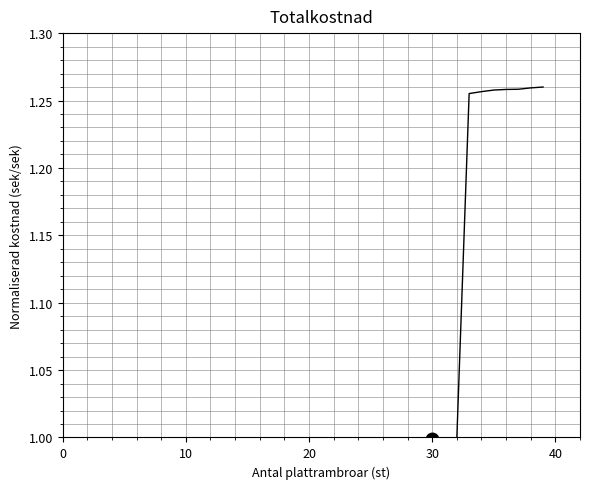

The chart shows a value of 1.8 at 30. True or false?

False